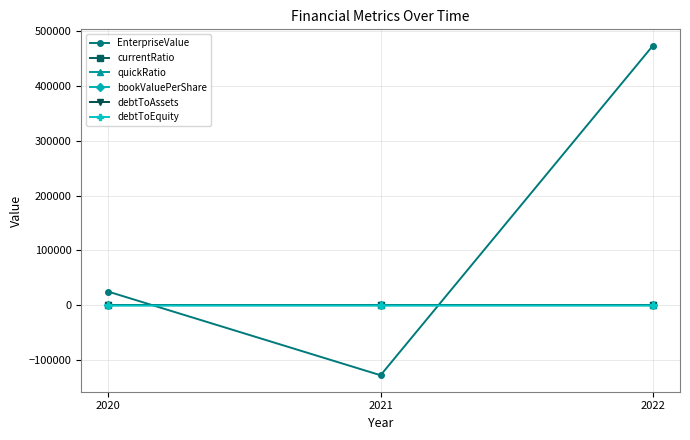

What is the highest value of the EnterpriseValue series?

472590.0